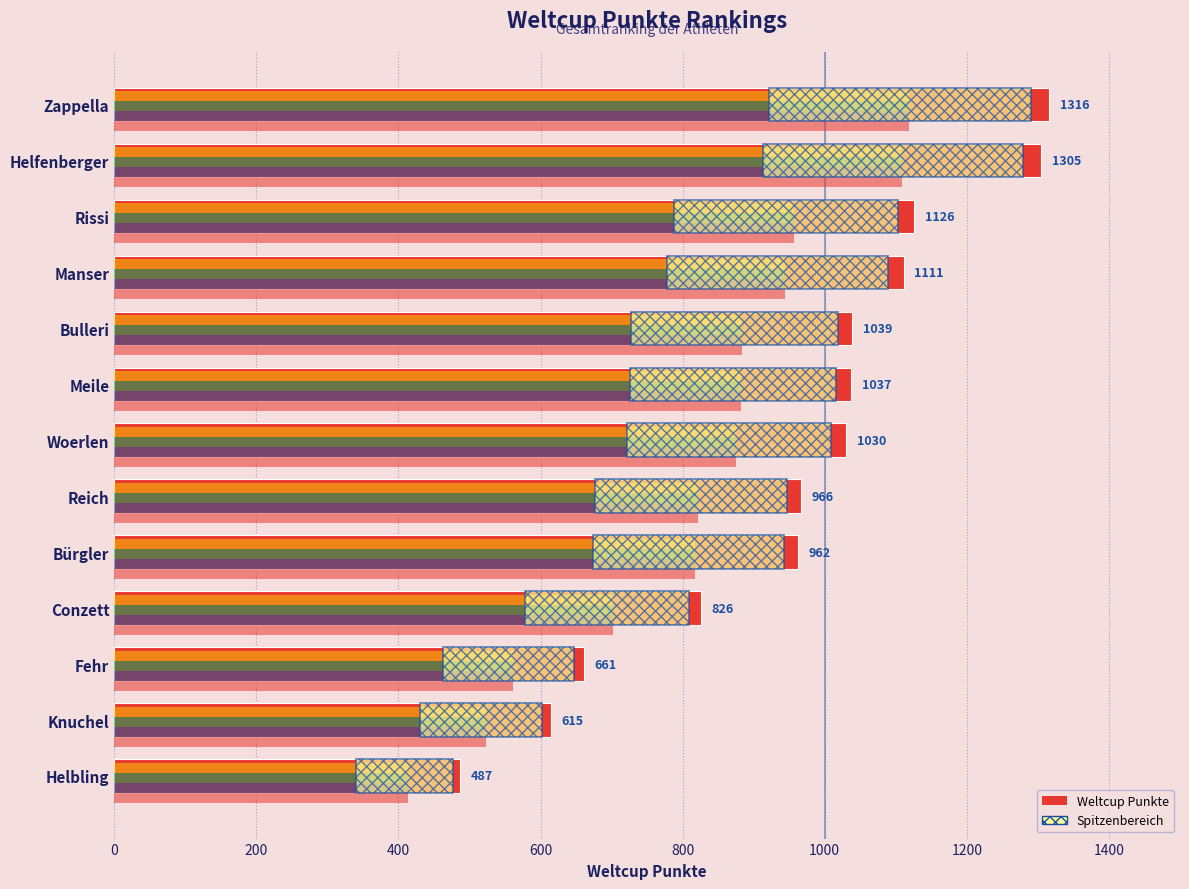

Reading left to right, what are all the values shown in this chart?

1316	1305	1126	1111	1039	1037	1030	966	962	826	661	615	487